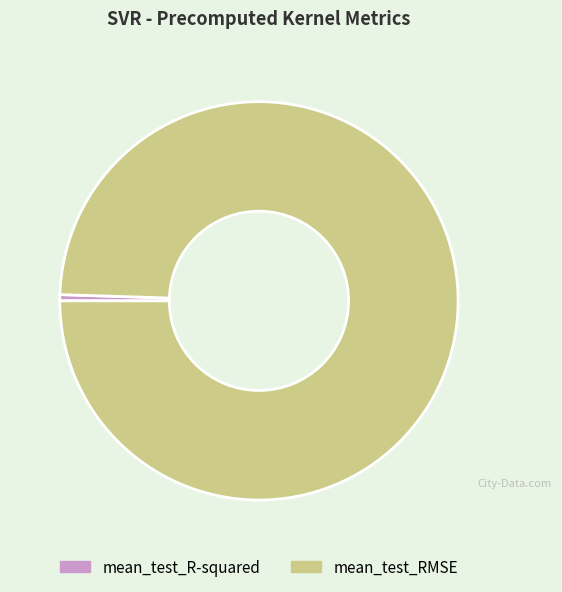

What is the largest slice in the pie chart?

mean_test_RMSE